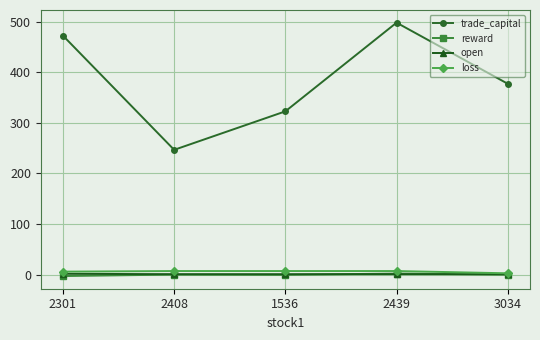

Which series has the largest total across all categories?

trade_capital